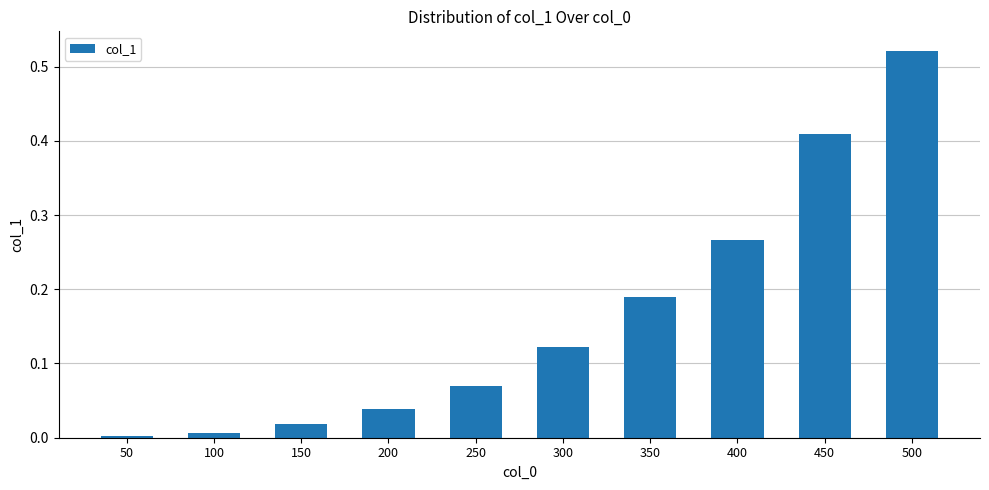

Which label corresponds to the largest value in the chart?

500